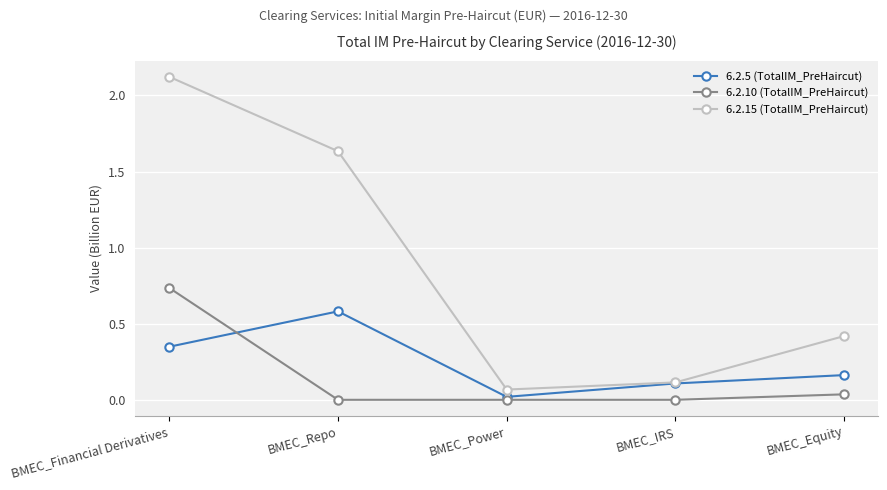

At which category does the chart reach its peak across all series?

BMEC_Financial Derivatives